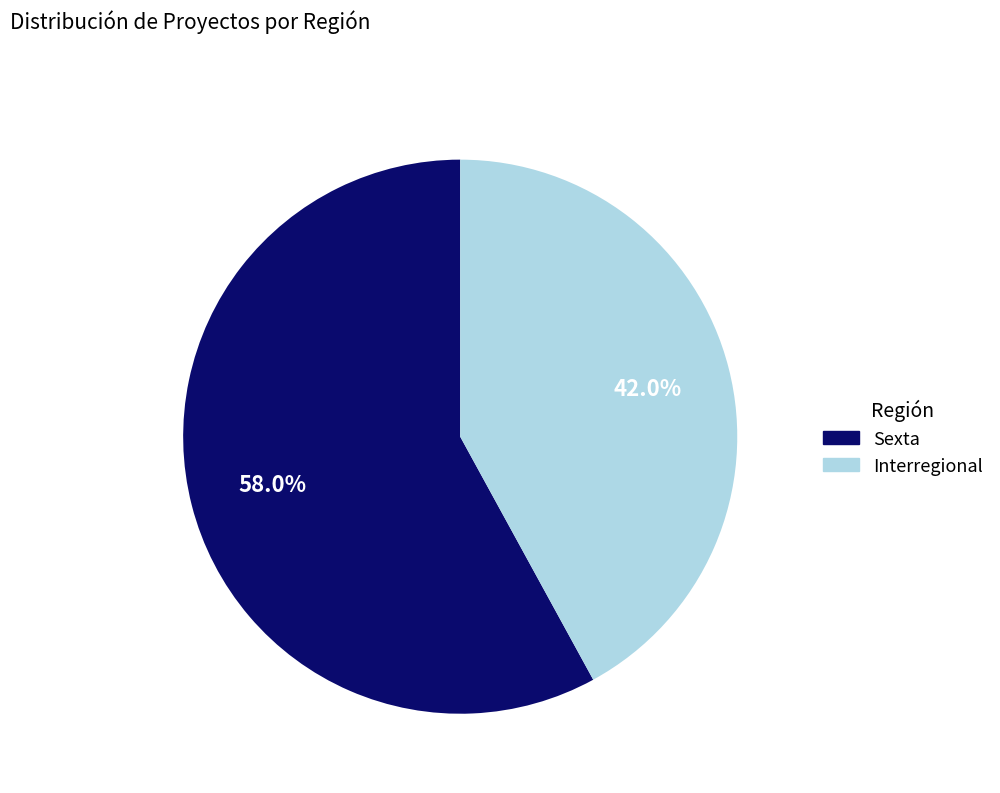

Does Interregional account for over 50% of the chart?

No